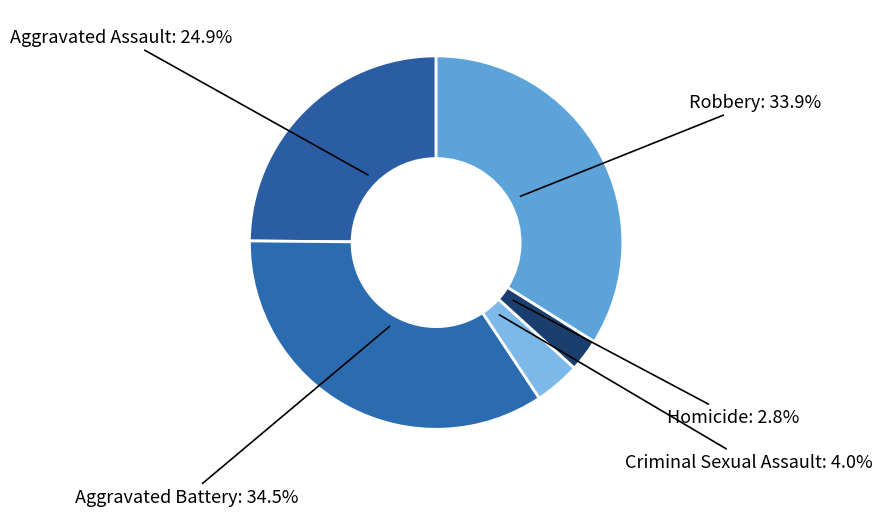

Count the number of slices in the pie.

5